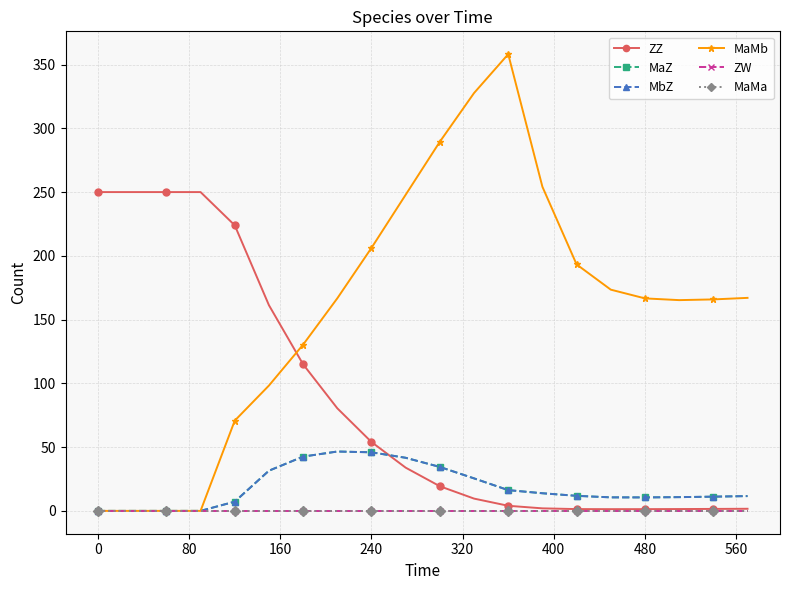

Does the chart have visible grid lines?

Yes